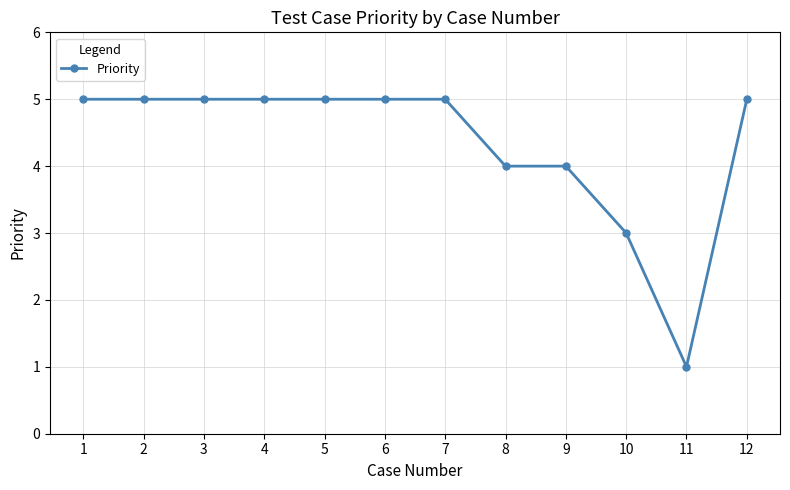

What is the value of the 7th point from the left?

5